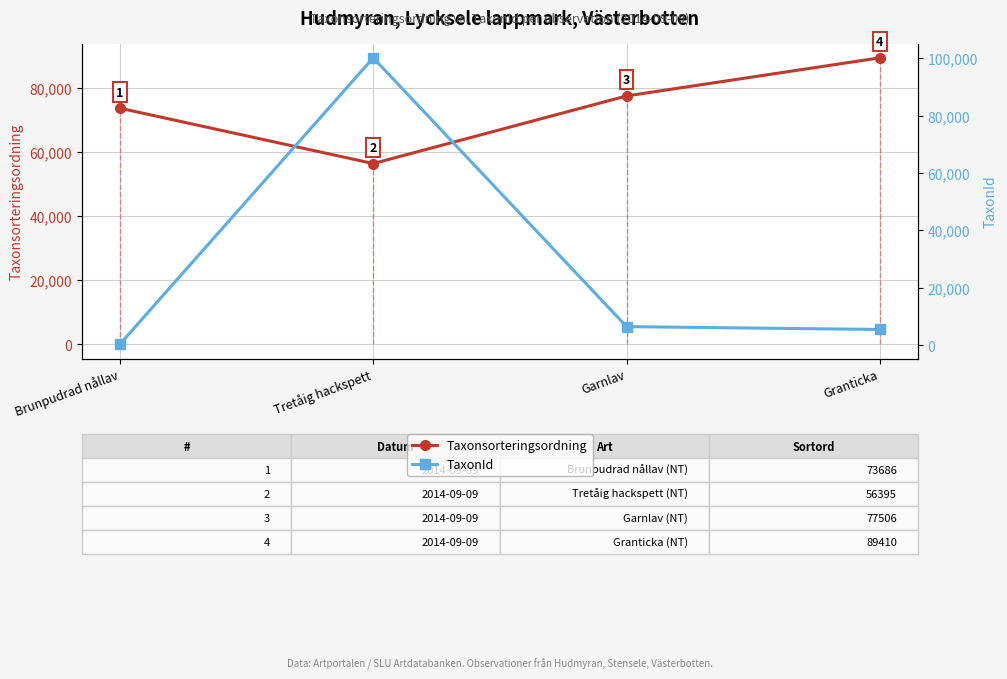

Is it true that TaxonId equals 5432 at Granticka?

True